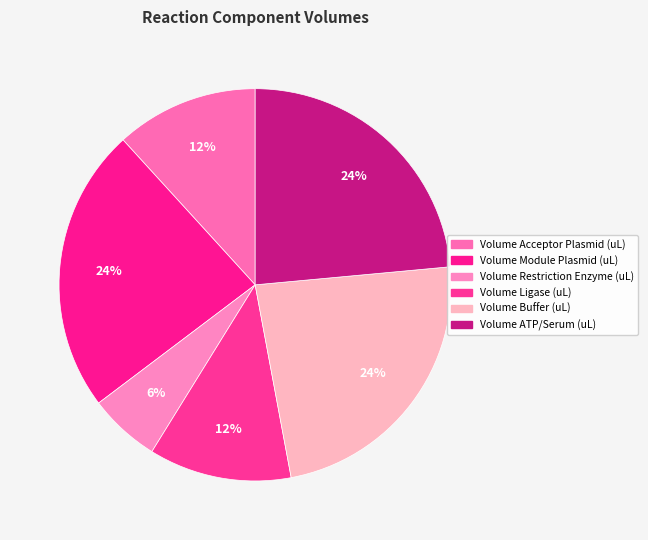

What is the change in value from Volume Restriction Enzyme (uL) to Volume ATP/Serum (uL)?

+1.5